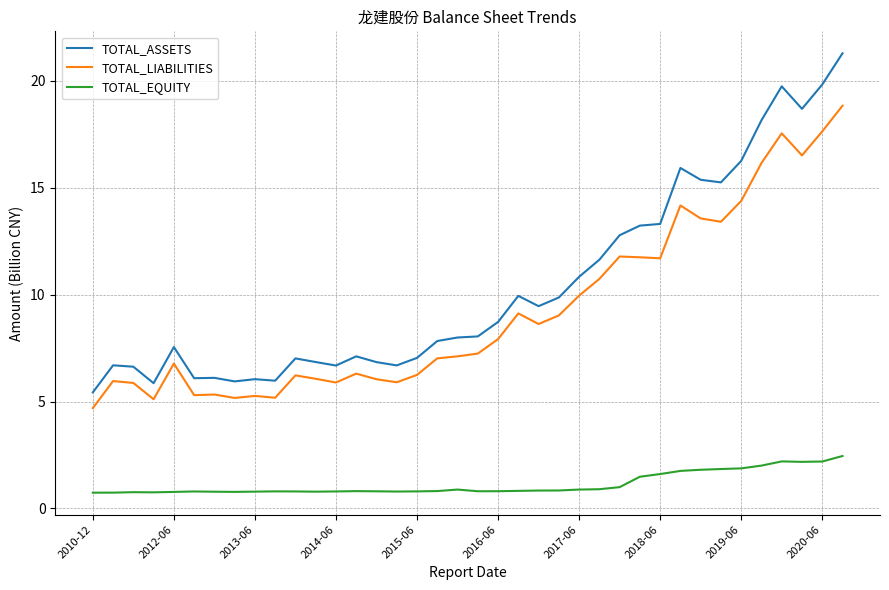

Which series has the largest total across all categories?

TOTAL_ASSETS